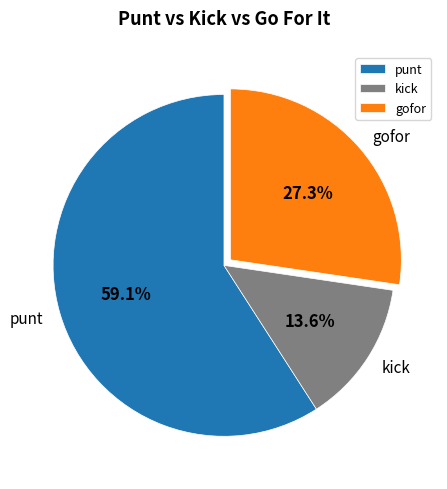

What is the total percentage of punt and kick?

72.7%